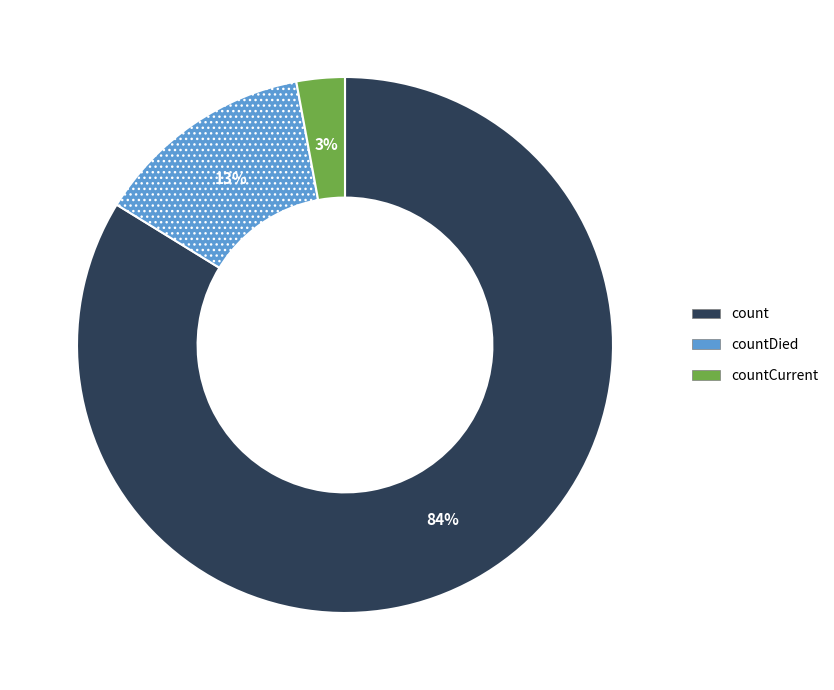

What is the majority slice?

count